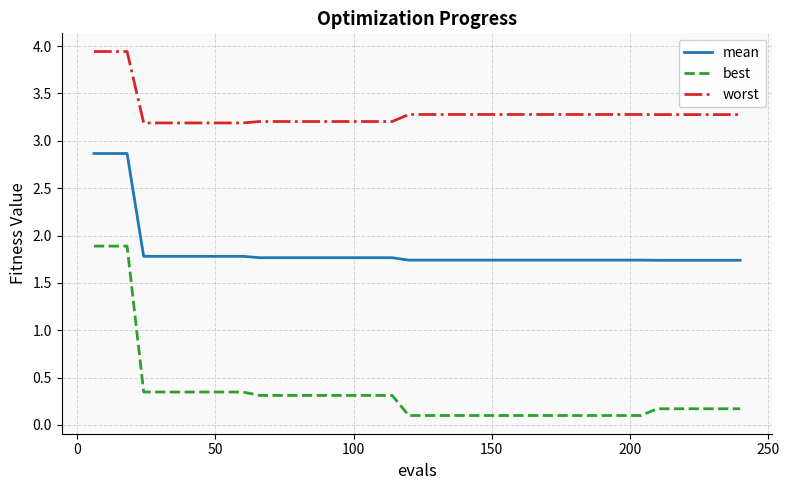

True or false: mean and best intersect in this chart.

False